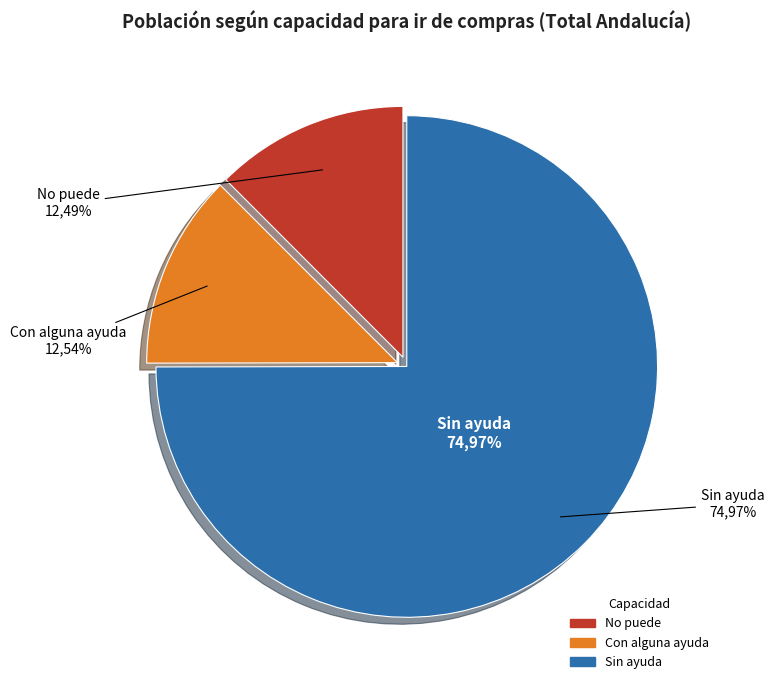

To the nearest percent, what is the average slice percentage?

33%